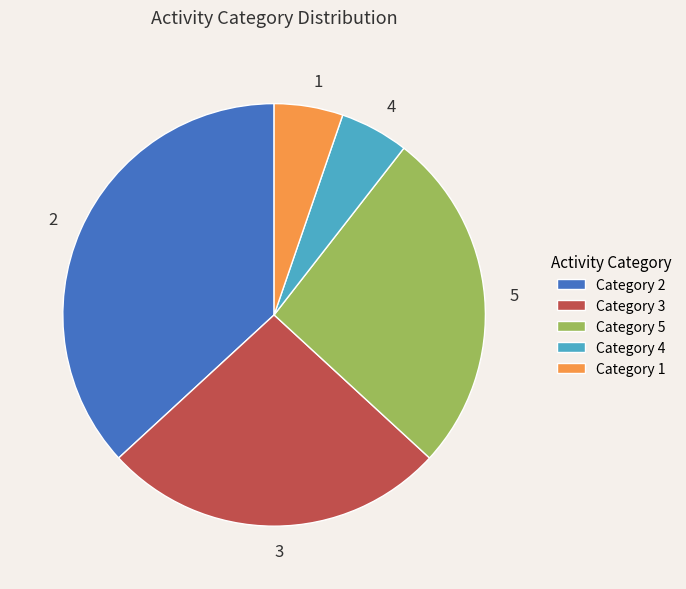

The 2 slice represents 37% of the pie. True or false?

True